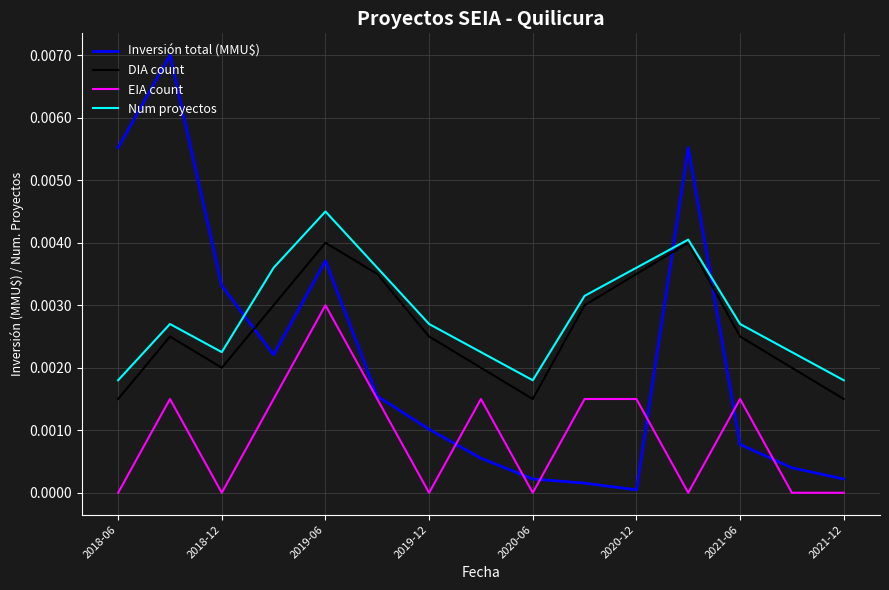

Which series has the widest spread of values?

Inversión total (MMU$)